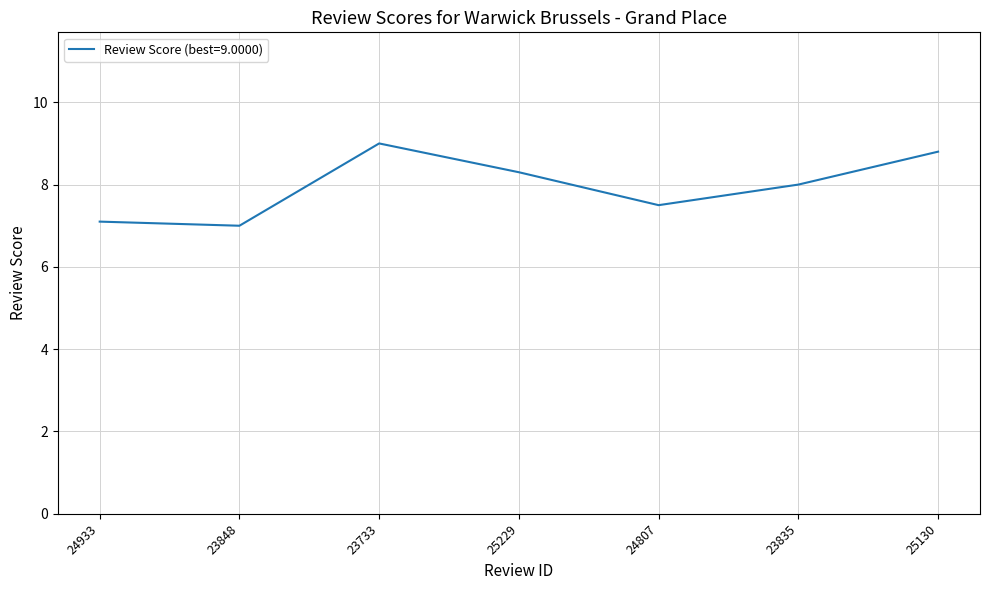

How many lines are shown in the chart?

1